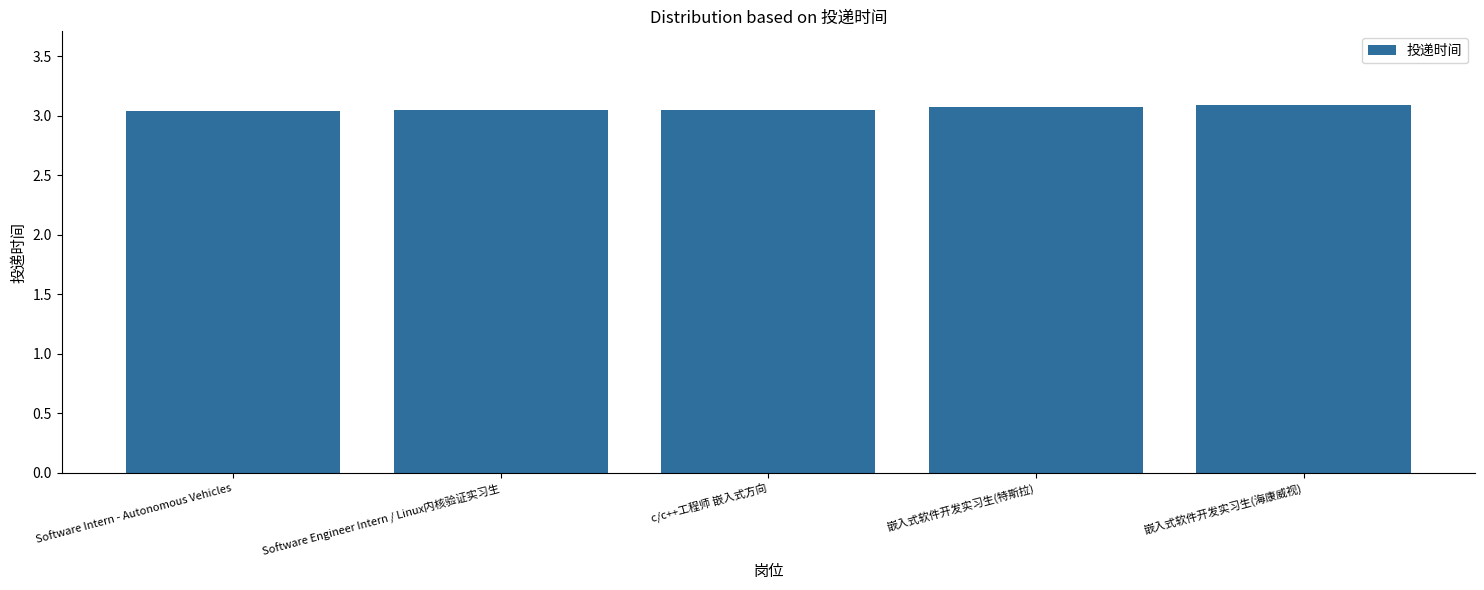

Count the number of data series in this chart.

1